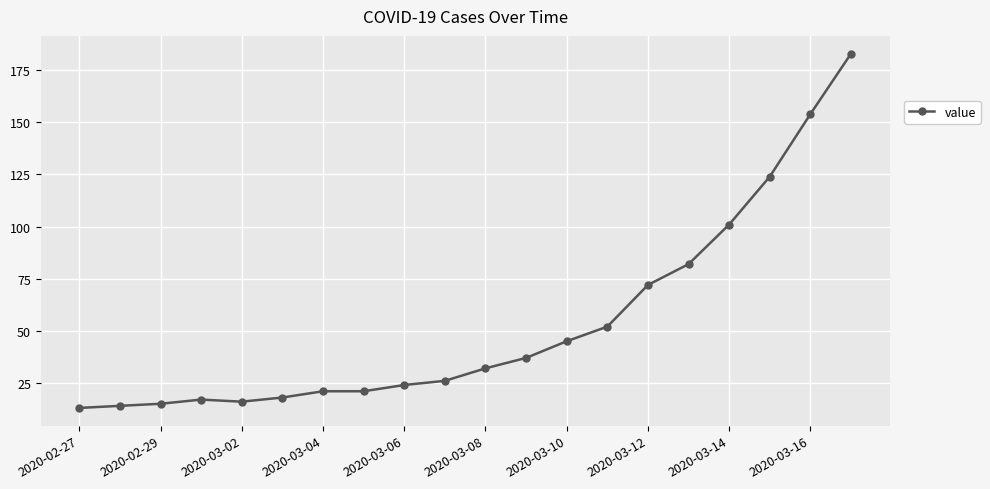

What is the sum of all values?

1067